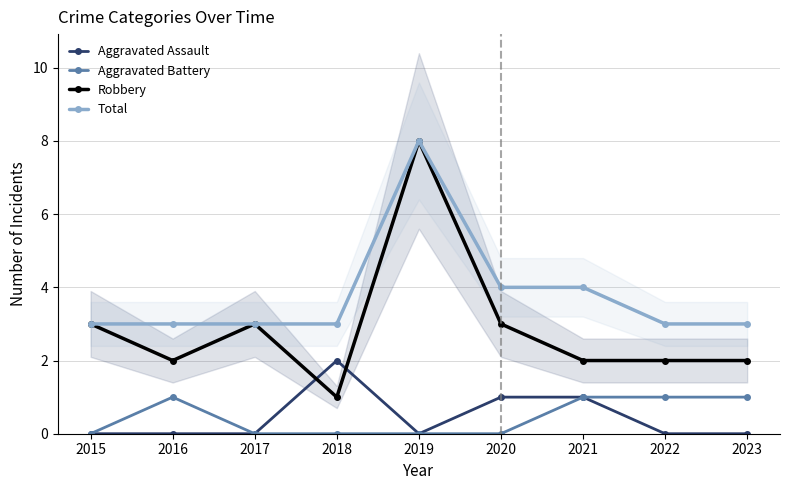

Reading left to right, extract all data points from this chart.

Aggravated Assault: 0	0	0	2	0	1	1	0	0
Aggravated Battery: 0	1	0	0	0	0	1	1	1
Robbery: 3	2	3	1	8	3	2	2	2
Total: 3	3	3	3	8	4	4	3	3